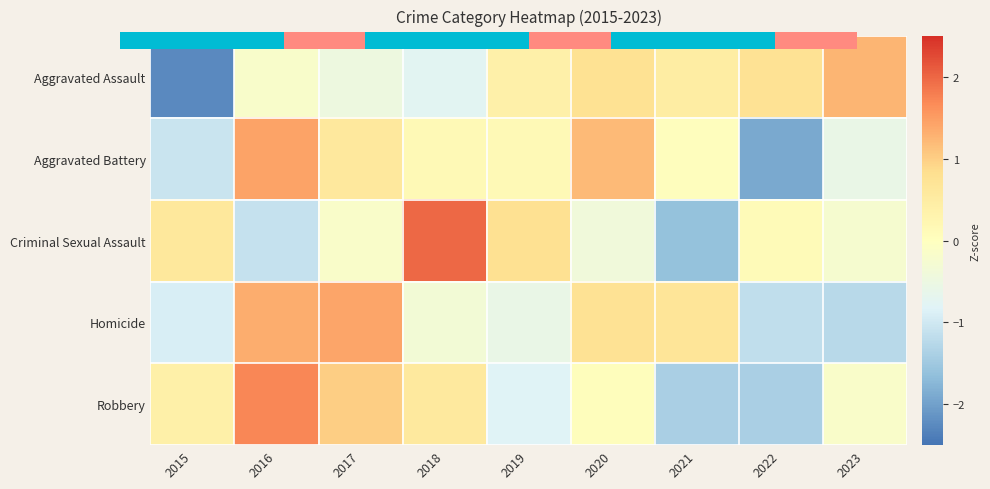

What is the smallest value displayed?

-1.9